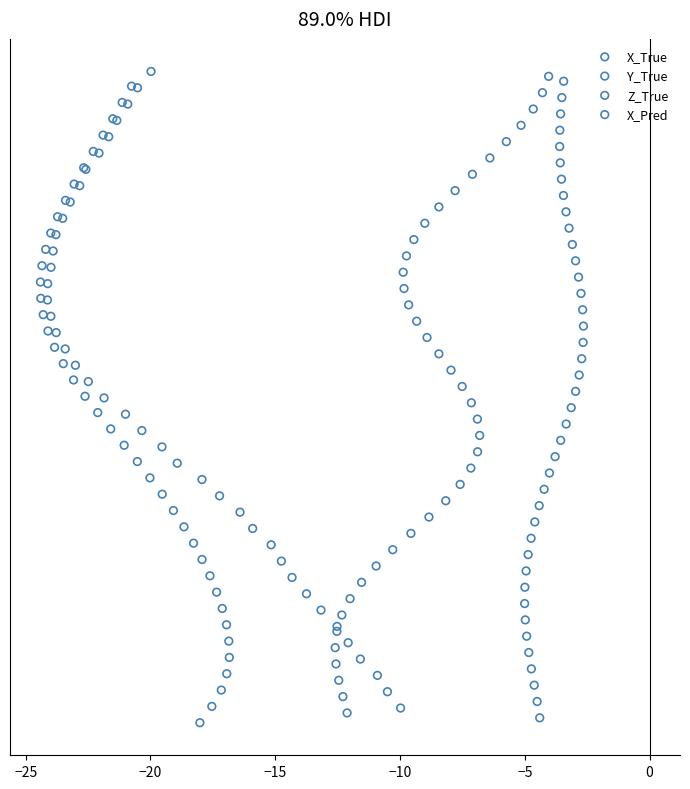

What are all the series names shown in the legend?

X_True, Y_True, Z_True, X_Pred